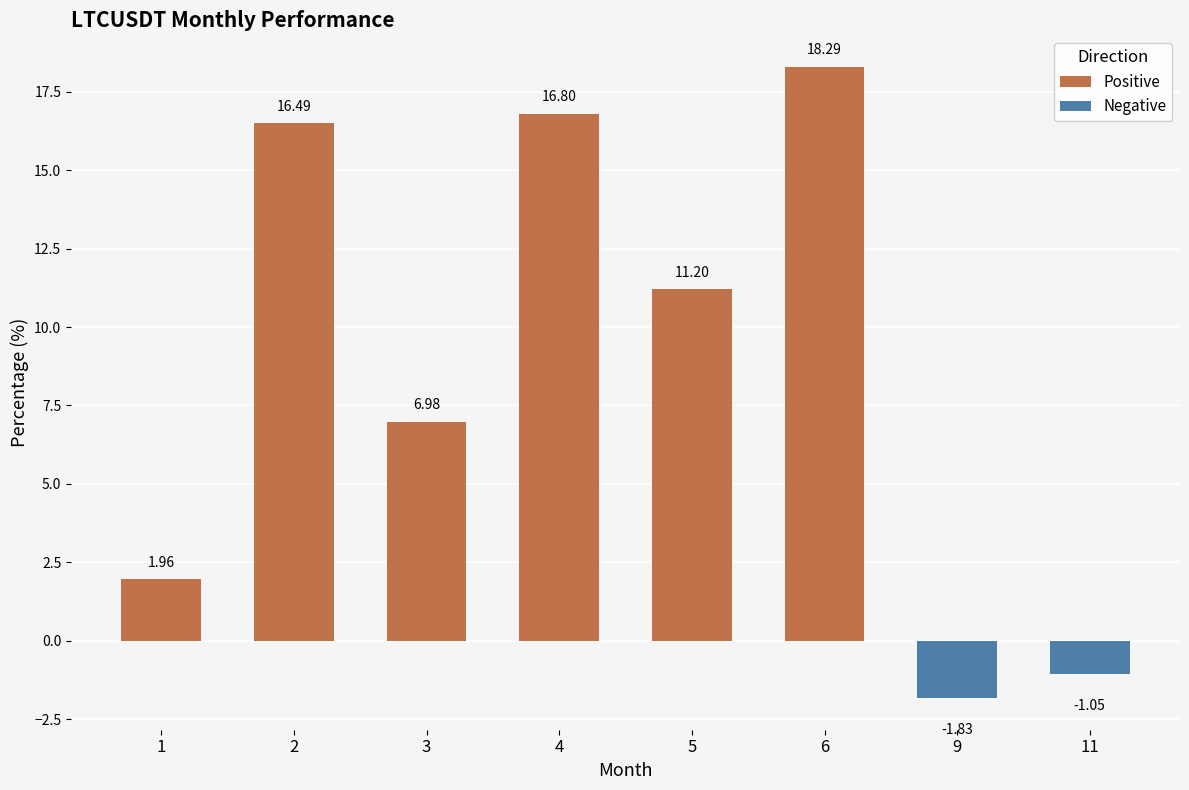

What are all the series names shown in the legend?

Positive, Negative